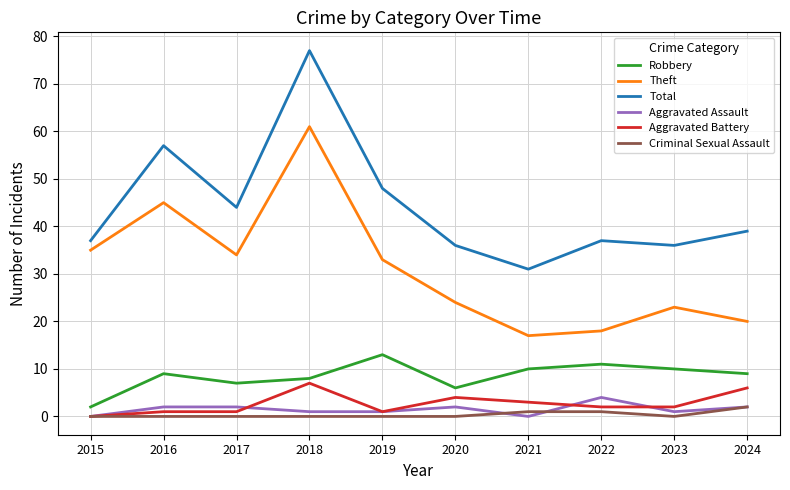

True or false: Aggravated Assault and Criminal Sexual Assault cross at least once.

True